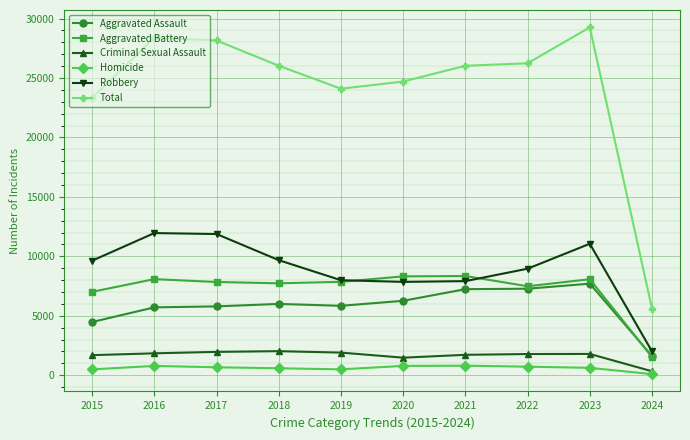

What is the difference between the maximum and minimum values in the Total series?

23667